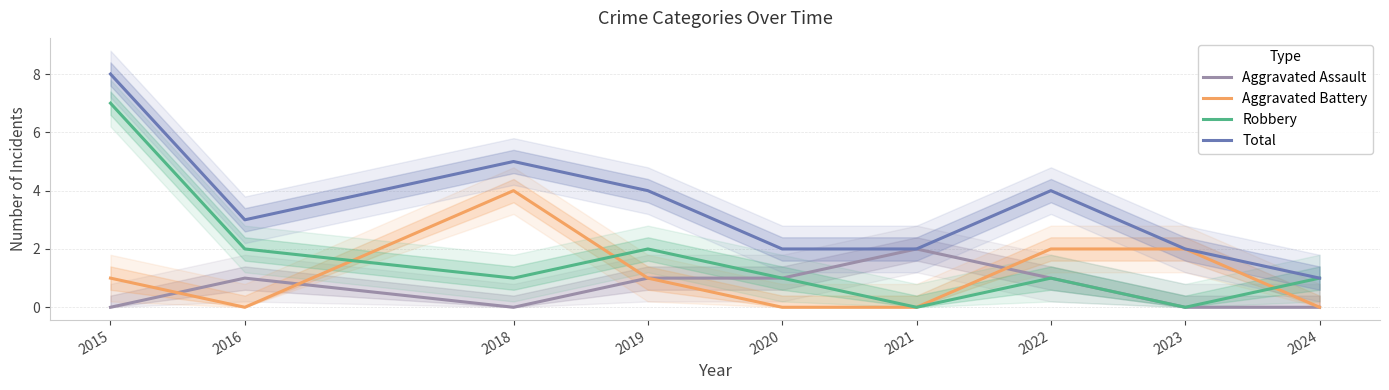

Reading right to left, list all the values displayed in this chart.

Aggravated Assault: 0	0	1	2	1	1	0	1	0
Aggravated Battery: 0	2	2	0	0	1	4	0	1
Robbery: 1	0	1	0	1	2	1	2	7
Total: 1	2	4	2	2	4	5	3	8